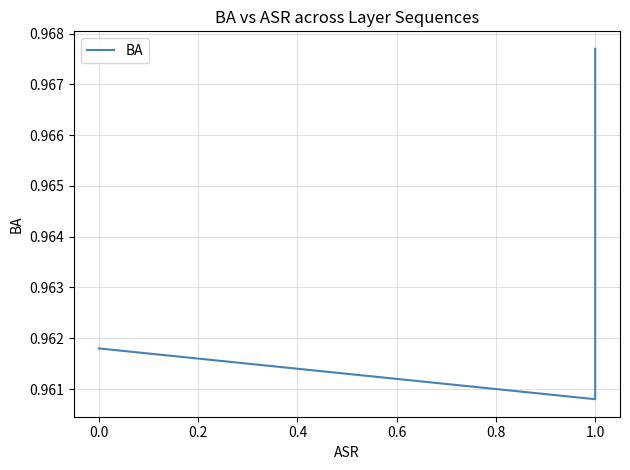

Is this an area chart (filled region under the line)?

No